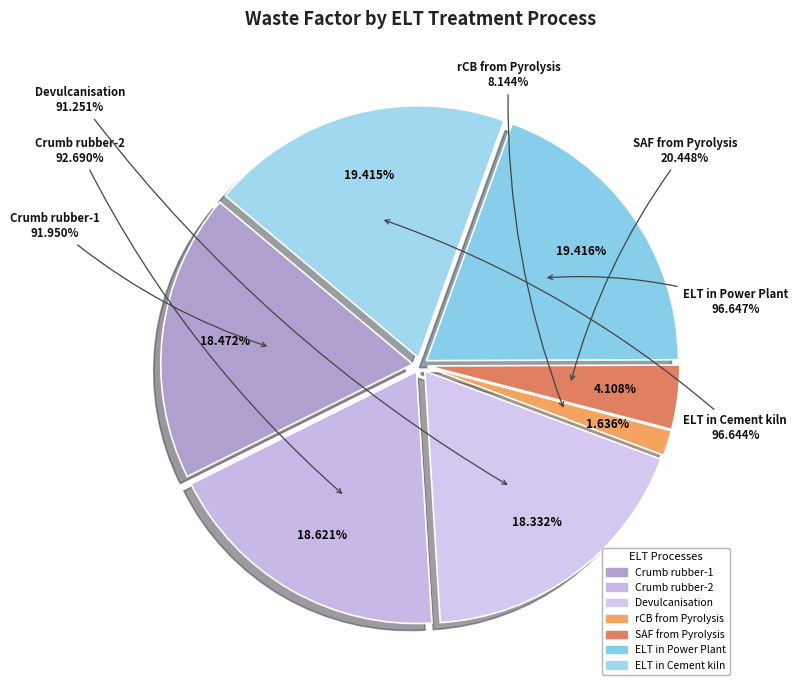

Count the number of slices in the pie.

7